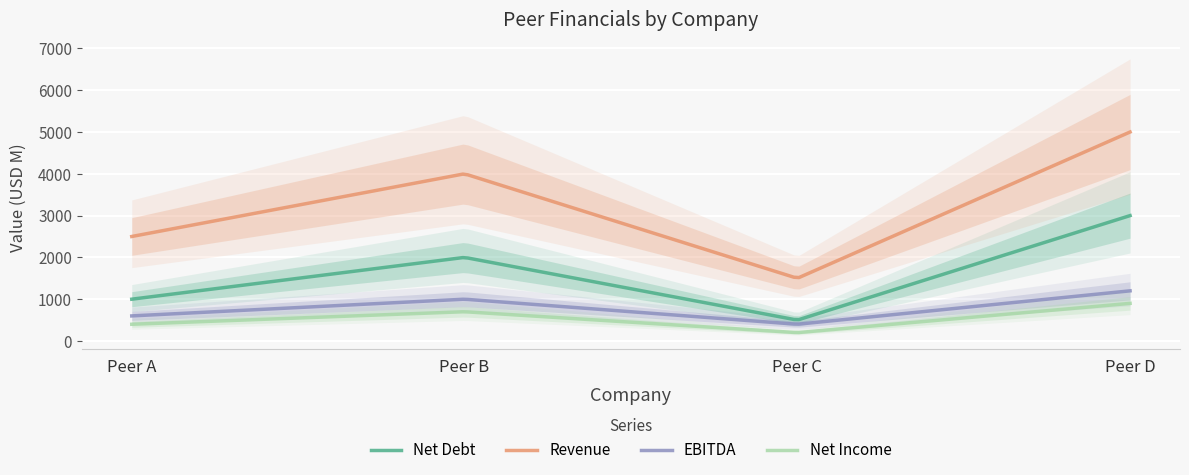

What is the greatest value displayed?

5000